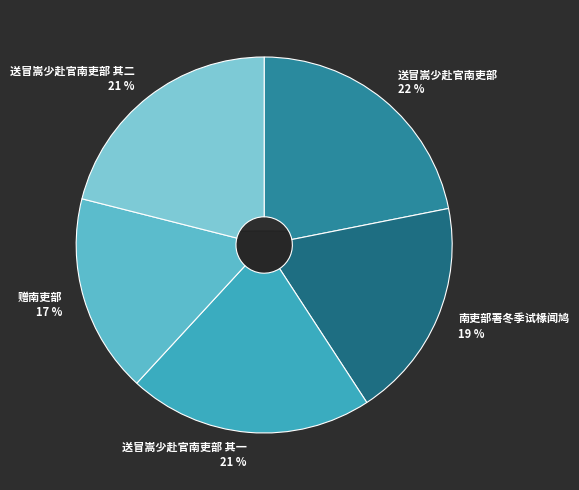

Which has a higher value, 送冒嵩少赴官南吏部 其一 or 赠南吏部?

送冒嵩少赴官南吏部 其一